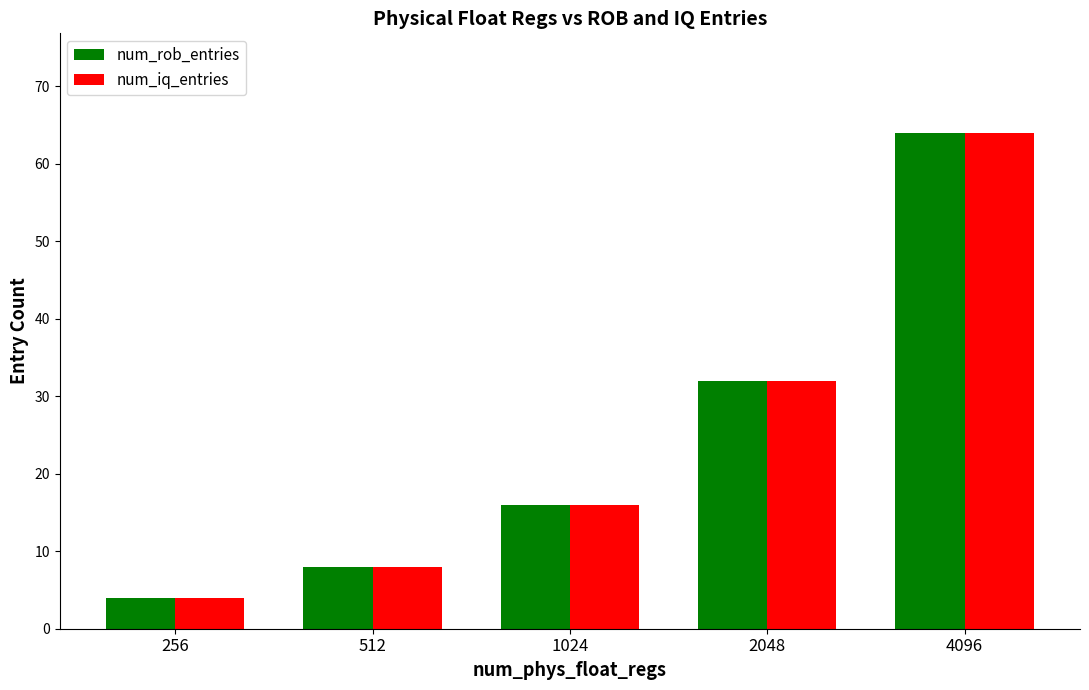

At which label is num_iq_entries closest to 34?

2048